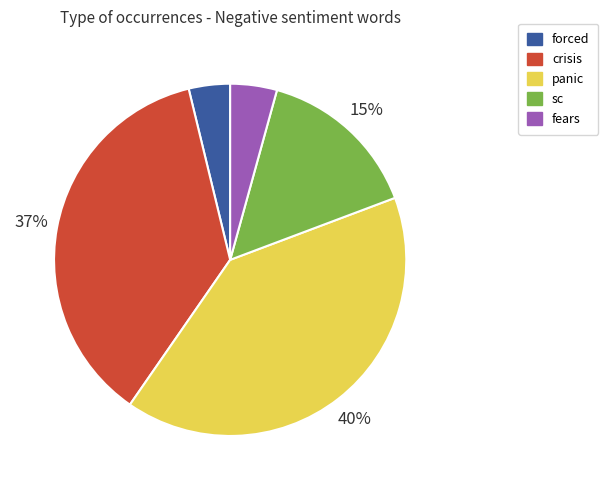

To the nearest percent, what is the difference between the crisis and sc slice percentages?

22%